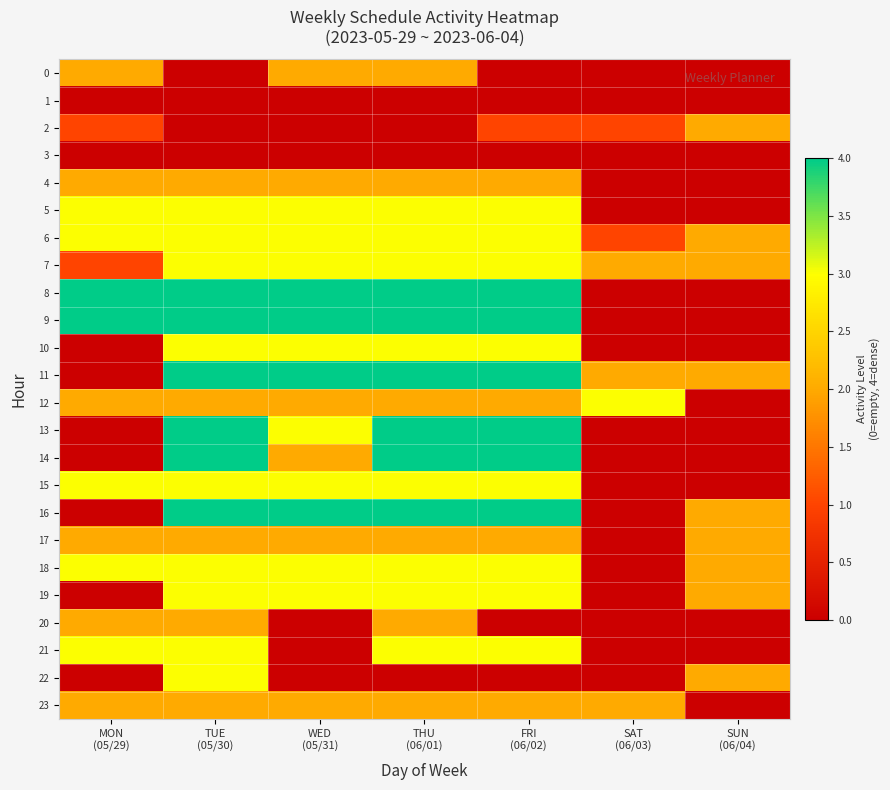

Reading left to right, extract all data points from this chart.

0: MON
(05/29)=2	TUE
(05/30)=0	WED
(05/31)=2	THU
(06/01)=2	FRI
(06/02)=0	SAT
(06/03)=0	SUN
(06/04)=0
1: MON
(05/29)=0	TUE
(05/30)=0	WED
(05/31)=0	THU
(06/01)=0	FRI
(06/02)=0	SAT
(06/03)=0	SUN
(06/04)=0
2: MON
(05/29)=1	TUE
(05/30)=0	WED
(05/31)=0	THU
(06/01)=0	FRI
(06/02)=1	SAT
(06/03)=1	SUN
(06/04)=2
3: MON
(05/29)=0	TUE
(05/30)=0	WED
(05/31)=0	THU
(06/01)=0	FRI
(06/02)=0	SAT
(06/03)=0	SUN
(06/04)=0
4: MON
(05/29)=2	TUE
(05/30)=2	WED
(05/31)=2	THU
(06/01)=2	FRI
(06/02)=2	SAT
(06/03)=0	SUN
(06/04)=0
5: MON
(05/29)=3	TUE
(05/30)=3	WED
(05/31)=3	THU
(06/01)=3	FRI
(06/02)=3	SAT
(06/03)=0	SUN
(06/04)=0
6: MON
(05/29)=3	TUE
(05/30)=3	WED
(05/31)=3	THU
(06/01)=3	FRI
(06/02)=3	SAT
(06/03)=1	SUN
(06/04)=2
7: MON
(05/29)=1	TUE
(05/30)=3	WED
(05/31)=3	THU
(06/01)=3	FRI
(06/02)=3	SAT
(06/03)=2	SUN
(06/04)=2
8: MON
(05/29)=4	TUE
(05/30)=4	WED
(05/31)=4	THU
(06/01)=4	FRI
(06/02)=4	SAT
(06/03)=0	SUN
(06/04)=0
9: MON
(05/29)=4	TUE
(05/30)=4	WED
(05/31)=4	THU
(06/01)=4	FRI
(06/02)=4	SAT
(06/03)=0	SUN
(06/04)=0
10: MON
(05/29)=0	TUE
(05/30)=3	WED
(05/31)=3	THU
(06/01)=3	FRI
(06/02)=3	SAT
(06/03)=0	SUN
(06/04)=0
11: MON
(05/29)=0	TUE
(05/30)=4	WED
(05/31)=4	THU
(06/01)=4	FRI
(06/02)=4	SAT
(06/03)=2	SUN
(06/04)=2
12: MON
(05/29)=2	TUE
(05/30)=2	WED
(05/31)=2	THU
(06/01)=2	FRI
(06/02)=2	SAT
(06/03)=3	SUN
(06/04)=0
13: MON
(05/29)=0	TUE
(05/30)=4	WED
(05/31)=3	THU
(06/01)=4	FRI
(06/02)=4	SAT
(06/03)=0	SUN
(06/04)=0
14: MON
(05/29)=0	TUE
(05/30)=4	WED
(05/31)=2	THU
(06/01)=4	FRI
(06/02)=4	SAT
(06/03)=0	SUN
(06/04)=0
15: MON
(05/29)=3	TUE
(05/30)=3	WED
(05/31)=3	THU
(06/01)=3	FRI
(06/02)=3	SAT
(06/03)=0	SUN
(06/04)=0
16: MON
(05/29)=0	TUE
(05/30)=4	WED
(05/31)=4	THU
(06/01)=4	FRI
(06/02)=4	SAT
(06/03)=0	SUN
(06/04)=2
17: MON
(05/29)=2	TUE
(05/30)=2	WED
(05/31)=2	THU
(06/01)=2	FRI
(06/02)=2	SAT
(06/03)=0	SUN
(06/04)=2
18: MON
(05/29)=3	TUE
(05/30)=3	WED
(05/31)=3	THU
(06/01)=3	FRI
(06/02)=3	SAT
(06/03)=0	SUN
(06/04)=2
19: MON
(05/29)=0	TUE
(05/30)=3	WED
(05/31)=3	THU
(06/01)=3	FRI
(06/02)=3	SAT
(06/03)=0	SUN
(06/04)=2
20: MON
(05/29)=2	TUE
(05/30)=2	WED
(05/31)=0	THU
(06/01)=2	FRI
(06/02)=0	SAT
(06/03)=0	SUN
(06/04)=0
21: MON
(05/29)=3	TUE
(05/30)=3	WED
(05/31)=0	THU
(06/01)=3	FRI
(06/02)=3	SAT
(06/03)=0	SUN
(06/04)=0
22: MON
(05/29)=0	TUE
(05/30)=3	WED
(05/31)=0	THU
(06/01)=0	FRI
(06/02)=0	SAT
(06/03)=0	SUN
(06/04)=2
23: MON
(05/29)=2	TUE
(05/30)=2	WED
(05/31)=2	THU
(06/01)=2	FRI
(06/02)=2	SAT
(06/03)=2	SUN
(06/04)=0